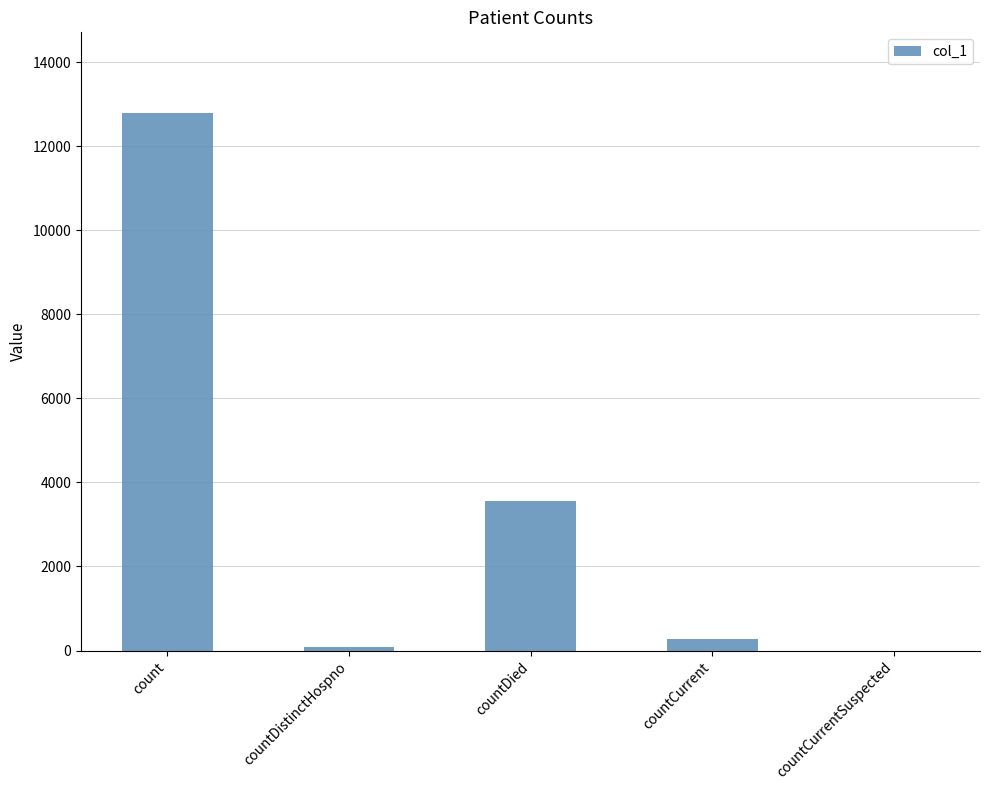

Is it true that the value at countDied is 3554?

True